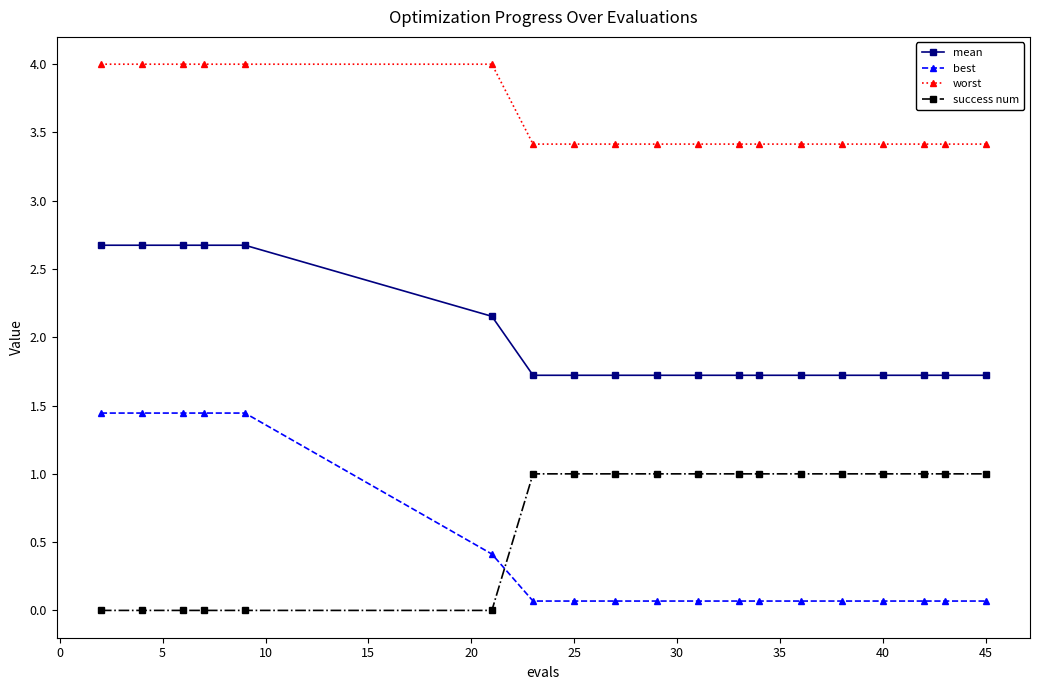

Does the chart display data point markers on the line(s)?

Yes